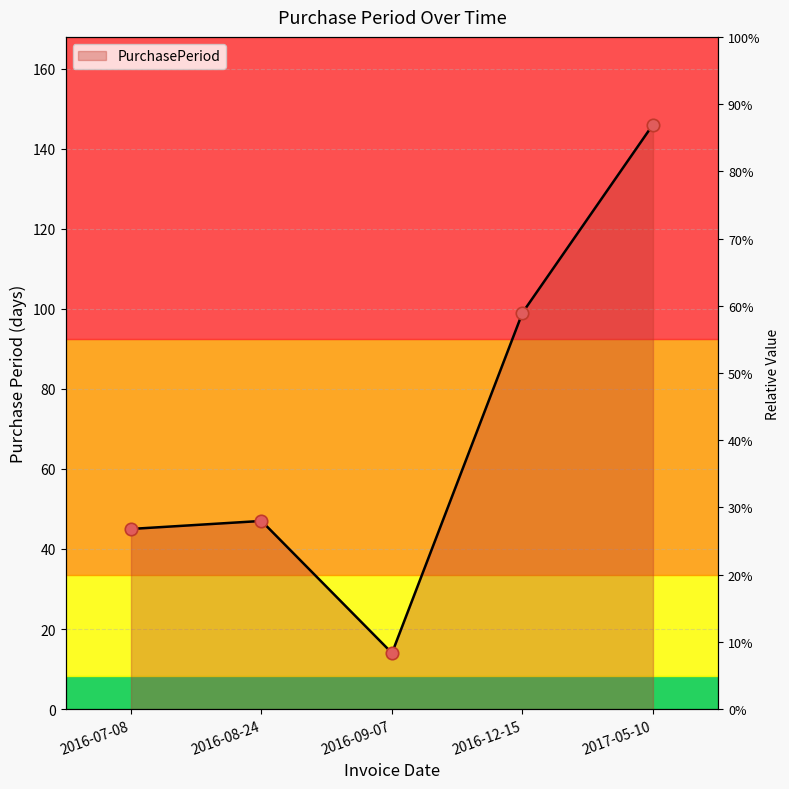

What is the change in value from 2016-09-07 to 2017-05-10?

+132